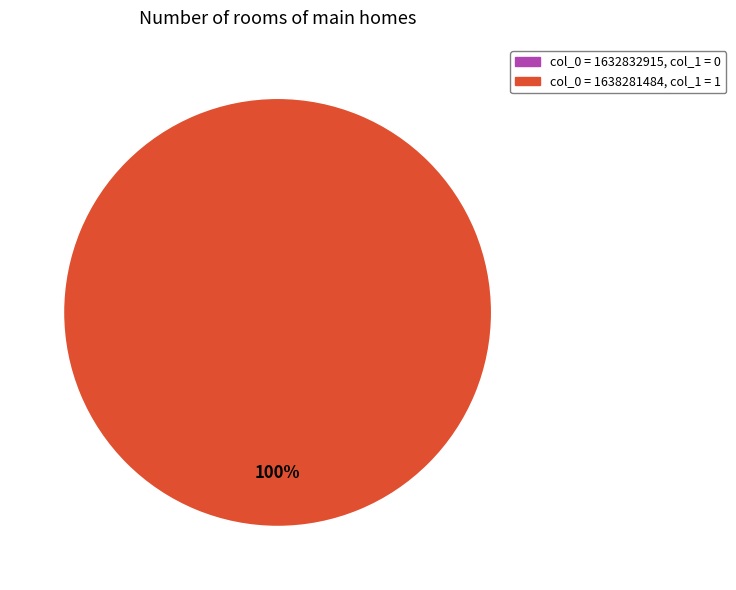

Between col_0=1632832915 and col_0=1638281484, which is larger?

col_0=1638281484